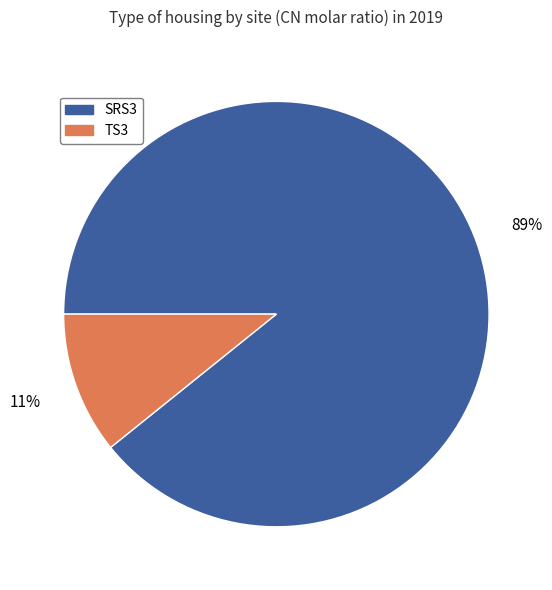

Does any single category account for the majority?

Yes